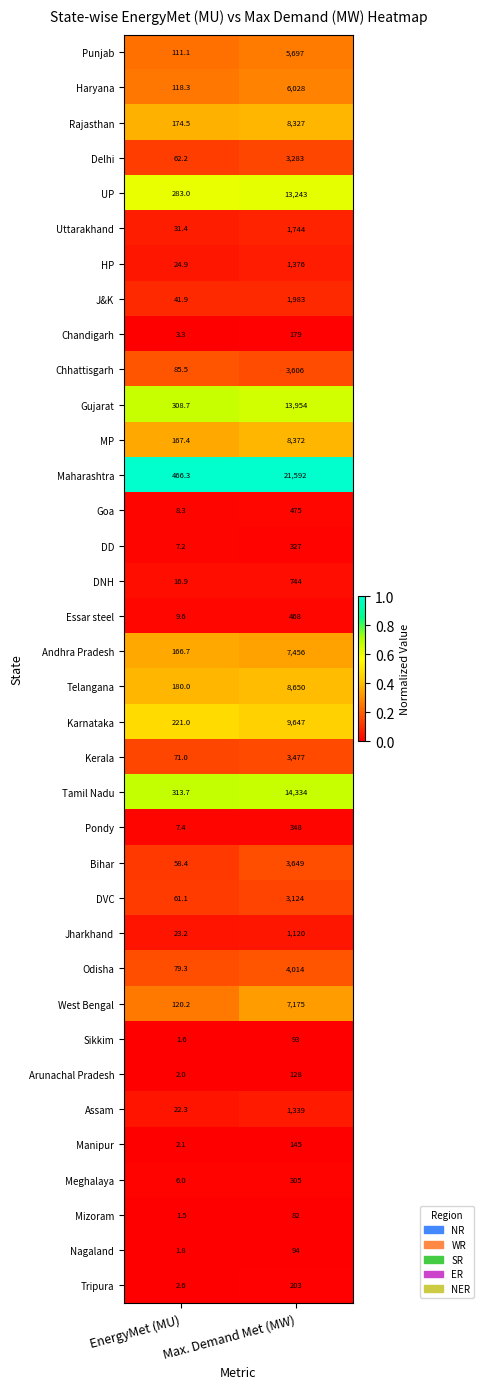

Which category has the highest value across all series?

Max. Demand Met (MW)